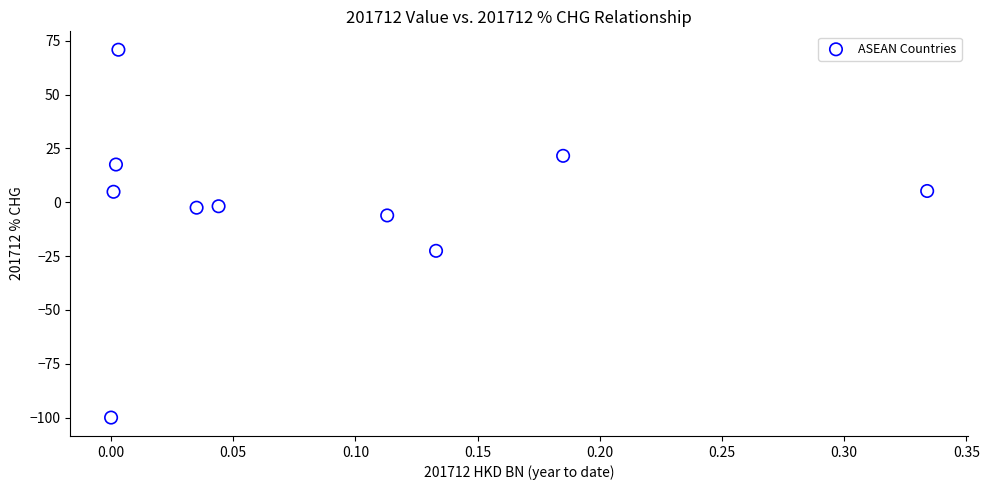

What is the average Y value?

-1.3